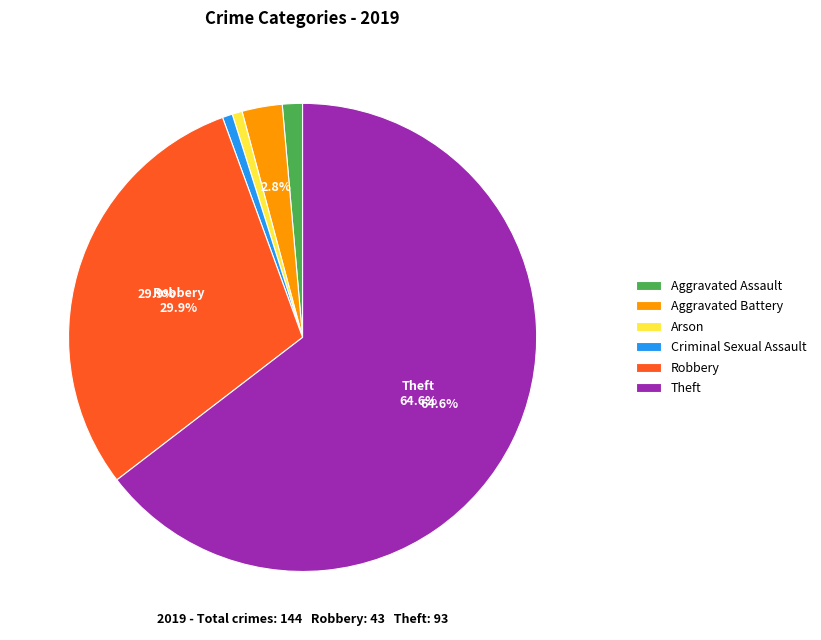

Which slice represents more than half of the pie?

Theft